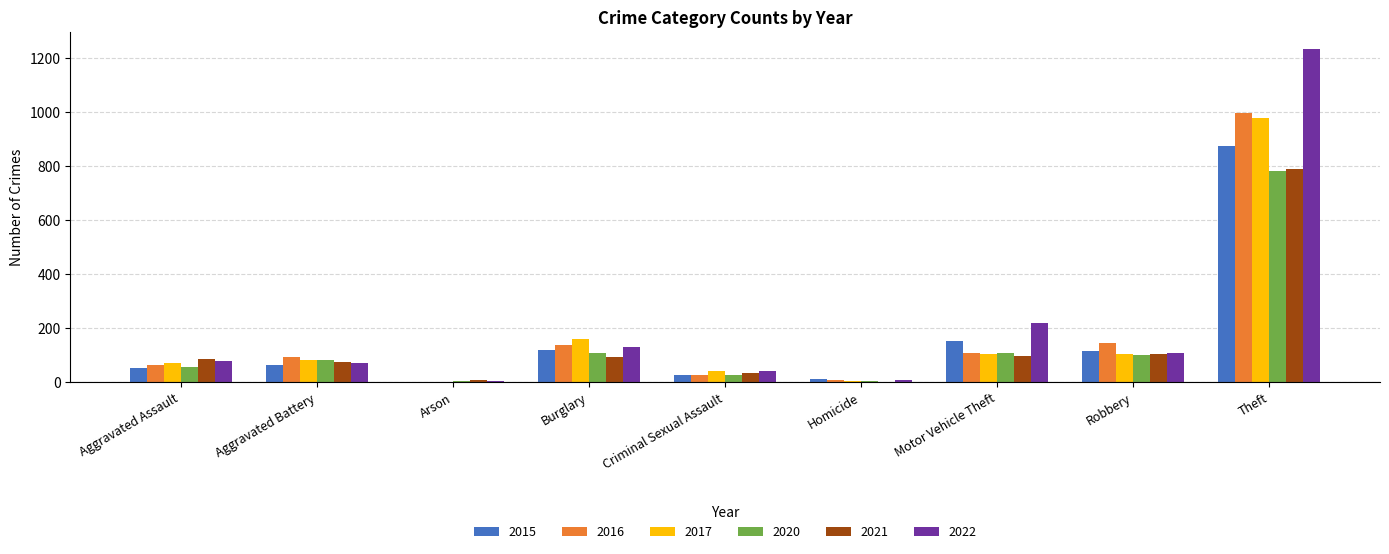

How many distinct data groups are displayed?

6